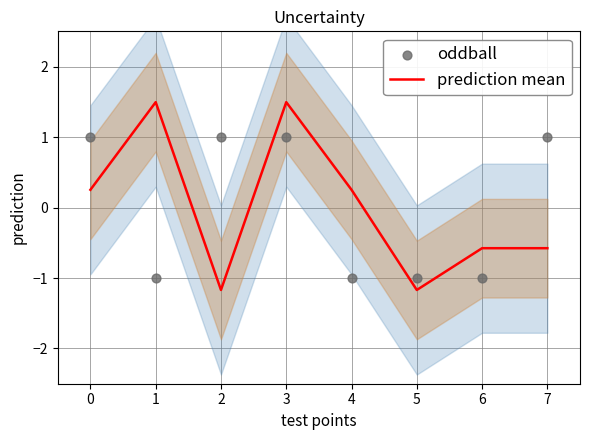

Which series reaches the minimum Y coordinate?

prediction mean